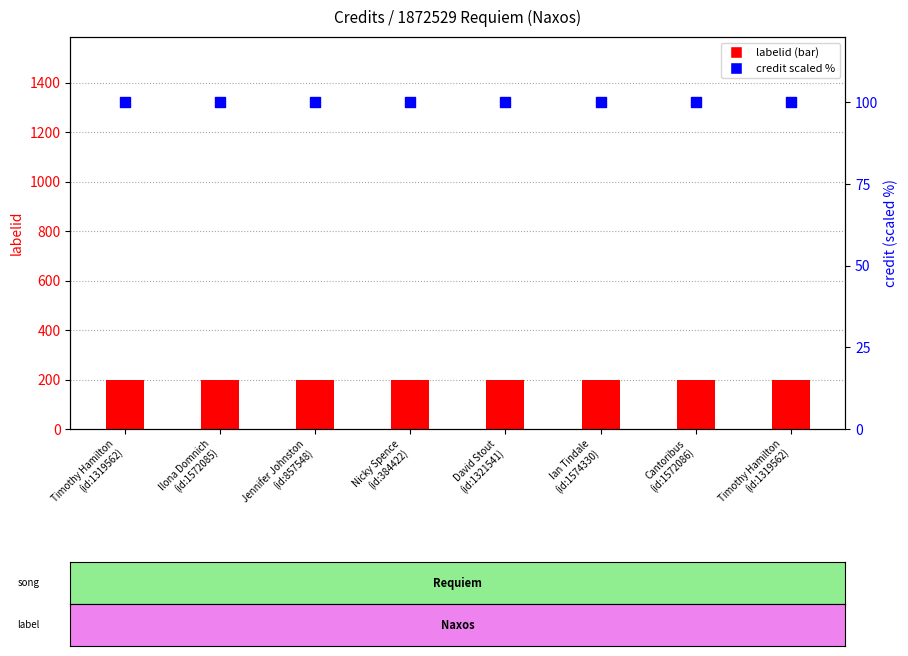

Which series has the largest total across all categories?

labelid